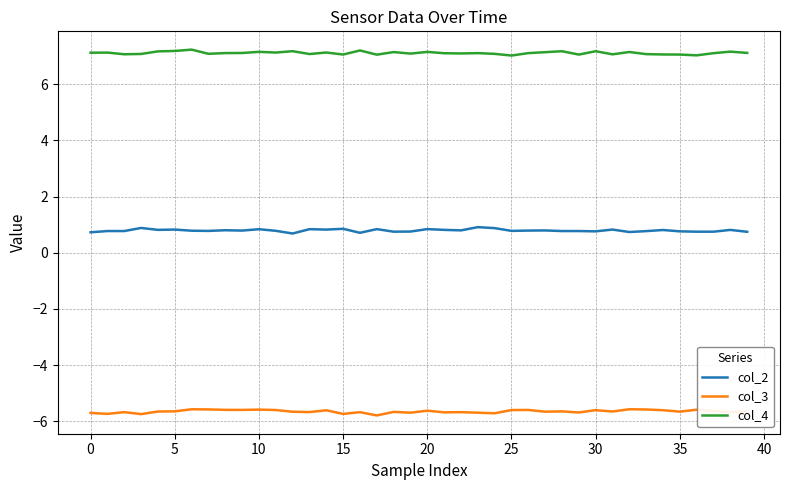

Which series has the largest total across all categories?

col_4